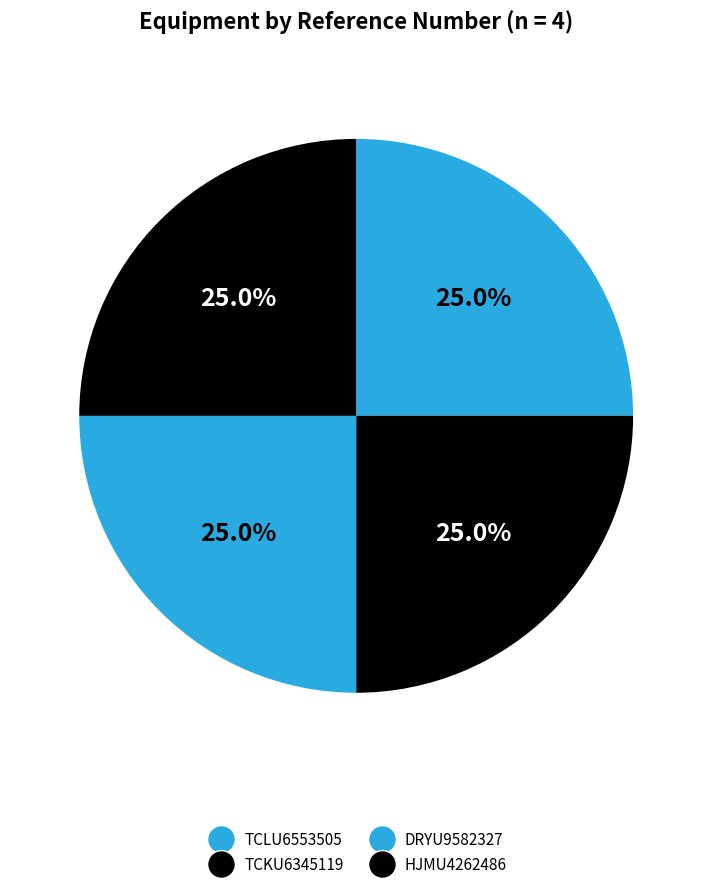

Does any single category account for the majority?

No